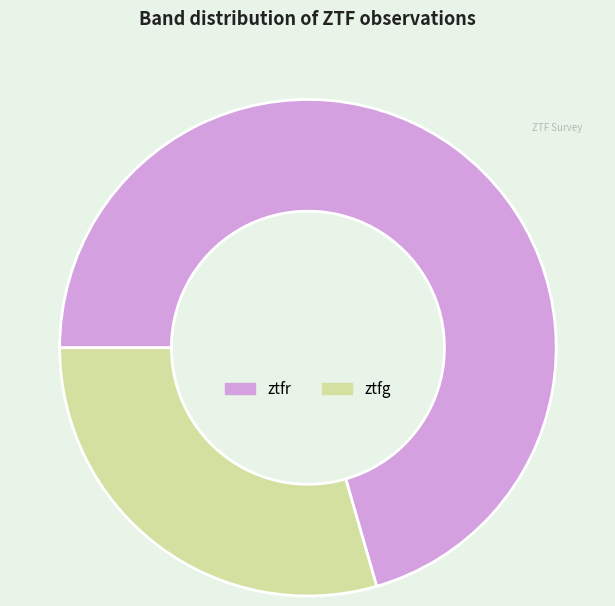

Rank the categories by value from lowest to highest.

ztfg, ztfr